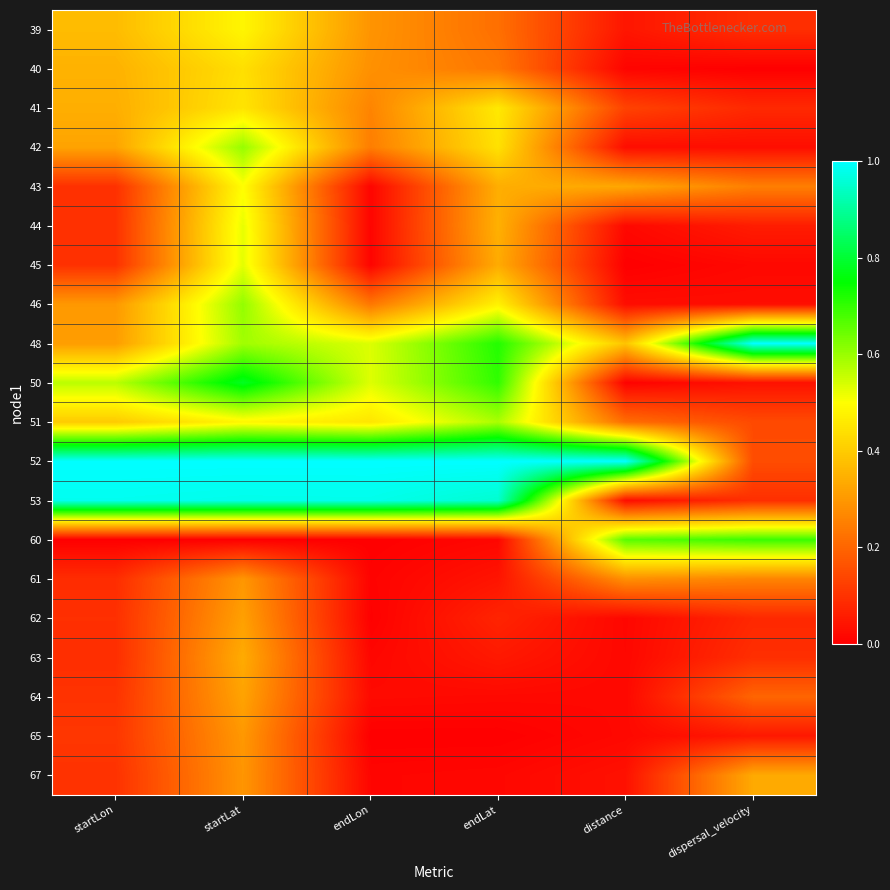

Reading left to right, list all the values displayed in this chart.

39: startLon=0.4	startLat=0.5	endLon=0.3	endLat=0.2	distance=0.0	dispersal_velocity=0.1
40: startLon=0.3	startLat=0.4	endLon=0.3	endLat=0.2	distance=0.0	dispersal_velocity=0.0
41: startLon=0.3	startLat=0.4	endLon=0.3	endLat=0.5	distance=0.1	dispersal_velocity=0.1
42: startLon=0.3	startLat=0.6	endLon=0.2	endLat=0.4	distance=0.0	dispersal_velocity=0.0
43: startLon=0.1	startLat=0.5	endLon=0.0	endLat=0.3	distance=0.3	dispersal_velocity=0.3
44: startLon=0.1	startLat=0.5	endLon=0.0	endLat=0.3	distance=0.0	dispersal_velocity=0.1
45: startLon=0.1	startLat=0.5	endLon=0.0	endLat=0.3	distance=0.0	dispersal_velocity=0.0
46: startLon=0.3	startLat=0.6	endLon=0.2	endLat=0.5	distance=0.0	dispersal_velocity=0.0
48: startLon=0.3	startLat=0.6	endLon=0.5	endLat=0.7	distance=0.4	dispersal_velocity=1.0
50: startLon=0.6	startLat=0.8	endLon=0.5	endLat=0.7	distance=0.0	dispersal_velocity=0.0
51: startLon=0.4	startLat=0.5	endLon=0.5	endLat=0.6	distance=0.2	dispersal_velocity=0.1
52: startLon=1.0	startLat=1.0	endLon=1.0	endLat=1.0	distance=1.0	dispersal_velocity=0.2
53: startLon=1.0	startLat=1.0	endLon=1.0	endLat=1.0	distance=0.0	dispersal_velocity=0.1
60: startLon=0.0	startLat=0.0	endLon=0.0	endLat=0.0	distance=0.7	dispersal_velocity=0.7
61: startLon=0.1	startLat=0.3	endLon=0.0	endLat=0.0	distance=0.3	dispersal_velocity=0.3
62: startLon=0.1	startLat=0.3	endLon=0.0	endLat=0.1	distance=0.0	dispersal_velocity=0.1
63: startLon=0.1	startLat=0.3	endLon=0.0	endLat=0.0	distance=0.0	dispersal_velocity=0.1
64: startLon=0.1	startLat=0.3	endLon=0.0	endLat=0.0	distance=0.0	dispersal_velocity=0.2
65: startLon=0.1	startLat=0.3	endLon=0.0	endLat=0.0	distance=0.0	dispersal_velocity=0.0
67: startLon=0.1	startLat=0.3	endLon=0.0	endLat=0.0	distance=0.0	dispersal_velocity=0.3